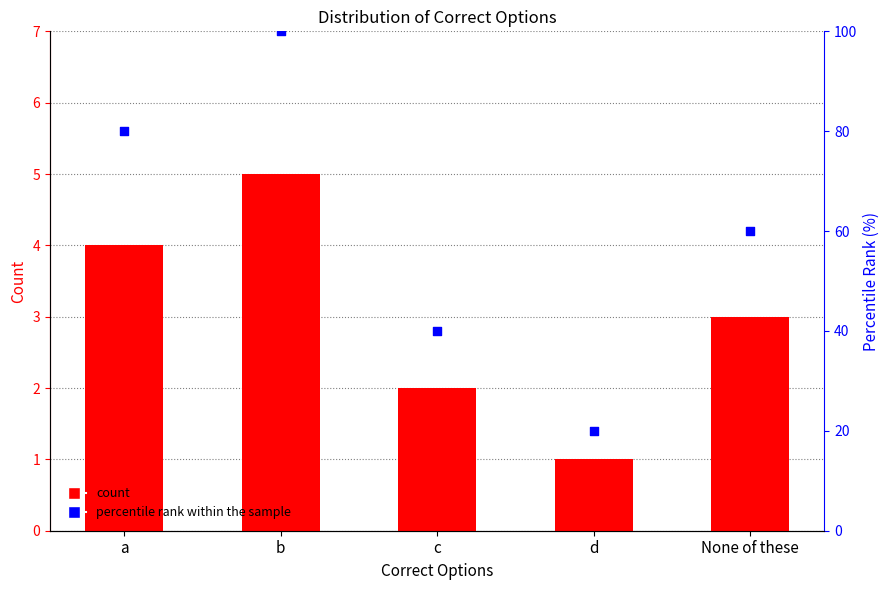

At how many categories does at least one series exceed 64?

2